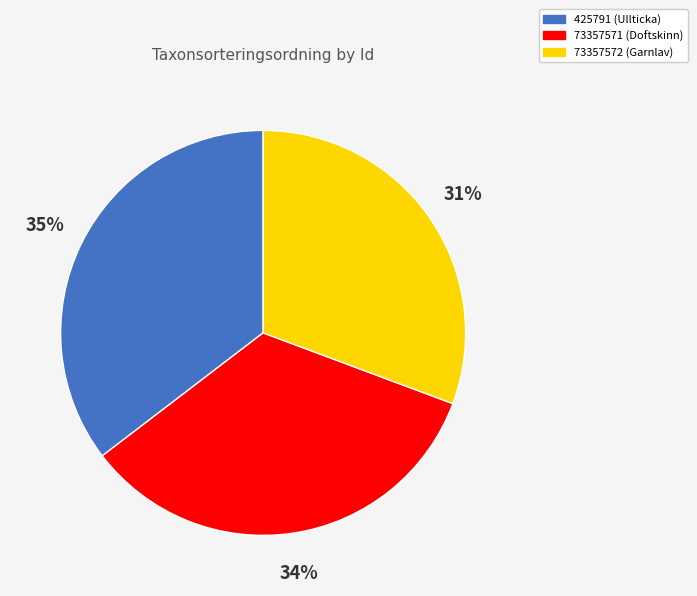

To the nearest percent, what is the difference between the 425791 (Ullticka) and 73357571 (Doftskinn) slice percentages?

1%